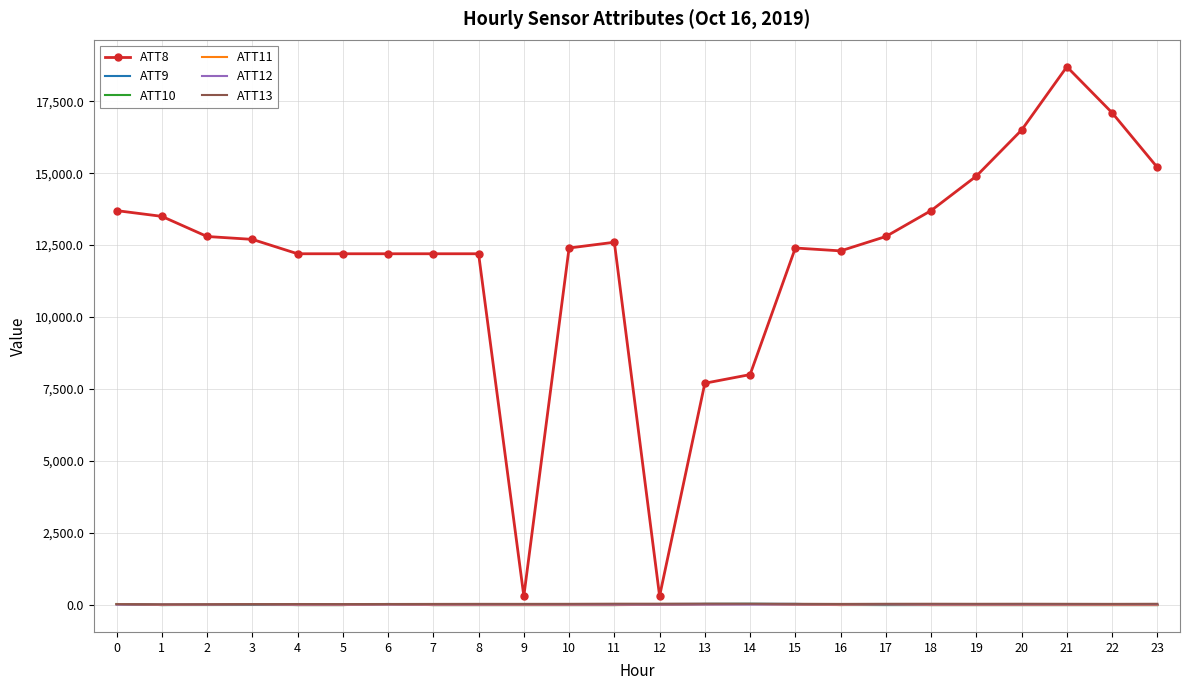

Which series has the largest total across all categories?

ATT8